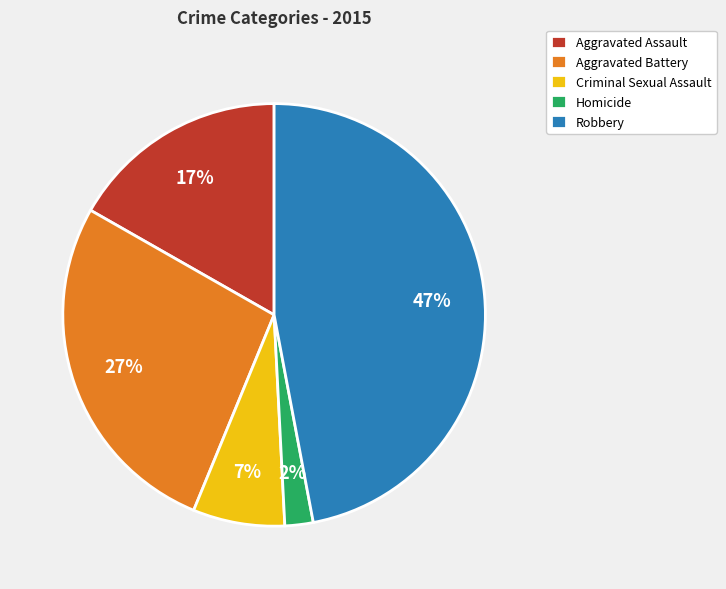

Is there any slice that represents more than half of the pie?

No